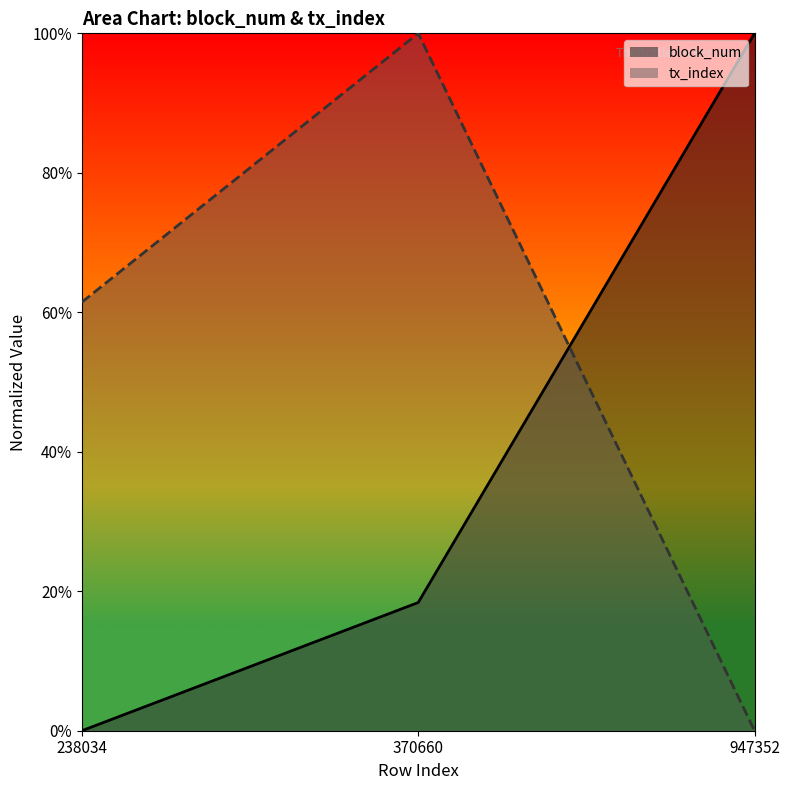

What is the average value of the tx_index series?

0.5